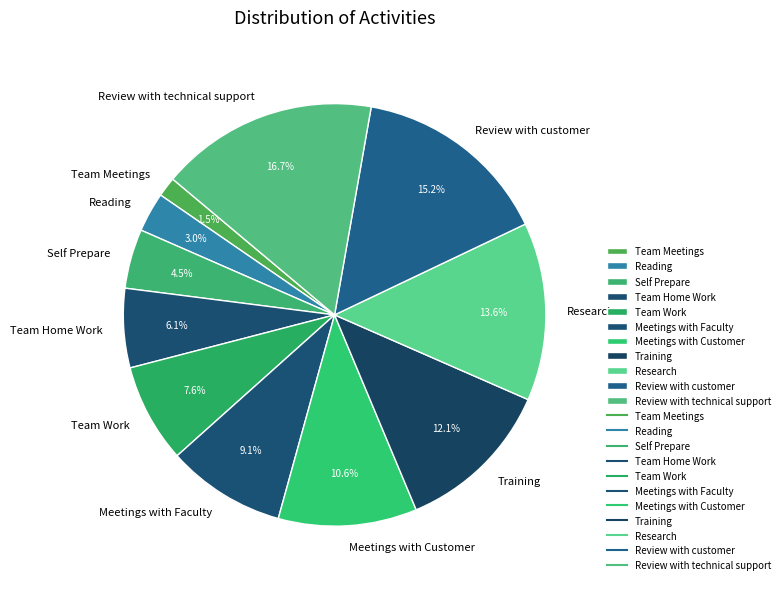

Which category has the smallest portion of the pie?

Team Meetings